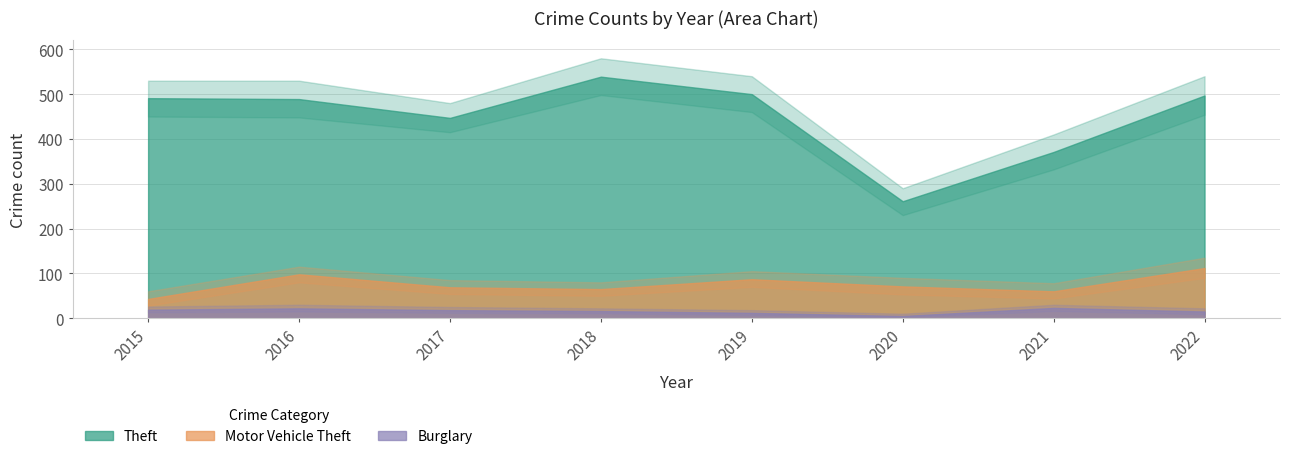

What is the difference between the maximum and minimum values in the Theft series?

278